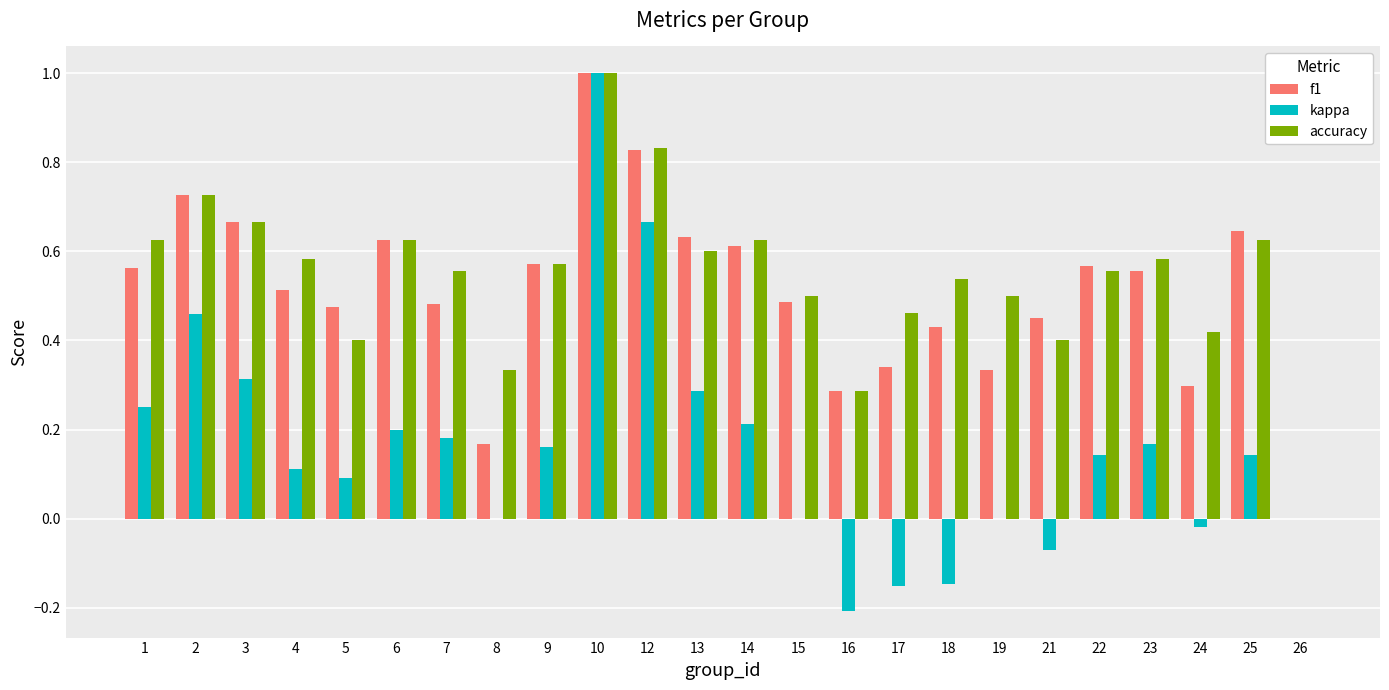

The accuracy series shows 0.3 at 2. True or false?

False